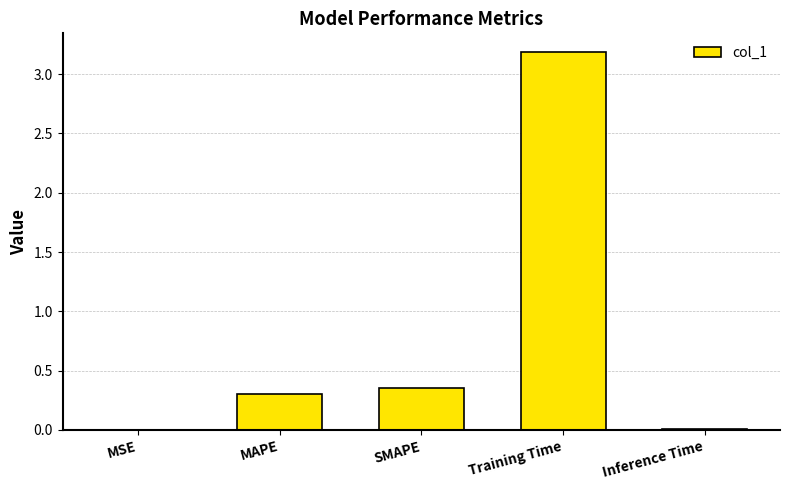

True or false: the data shows 0.5 at MAPE.

False